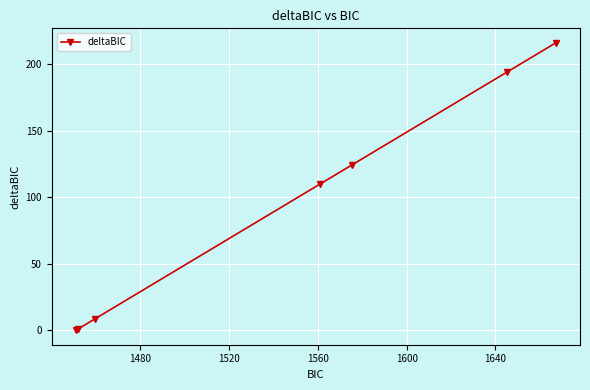

True or false: the data has more than 1 interior local peaks.

False